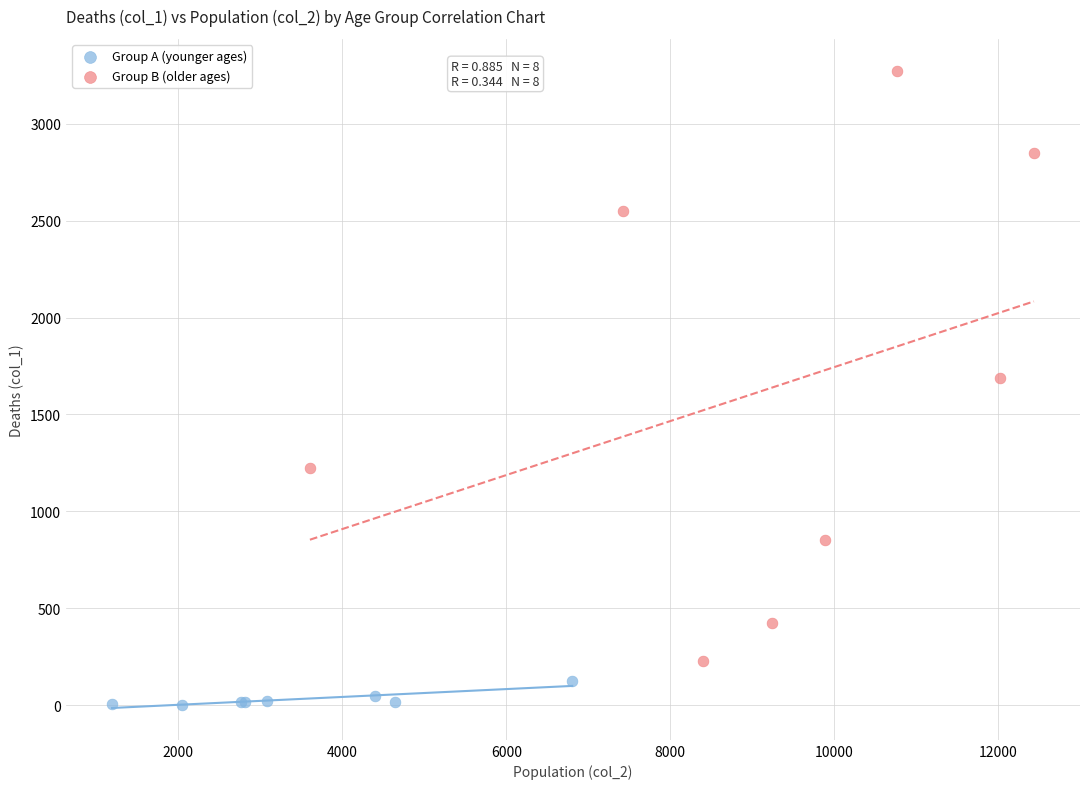

Which series contains the lowest Y value?

Group A (younger ages)